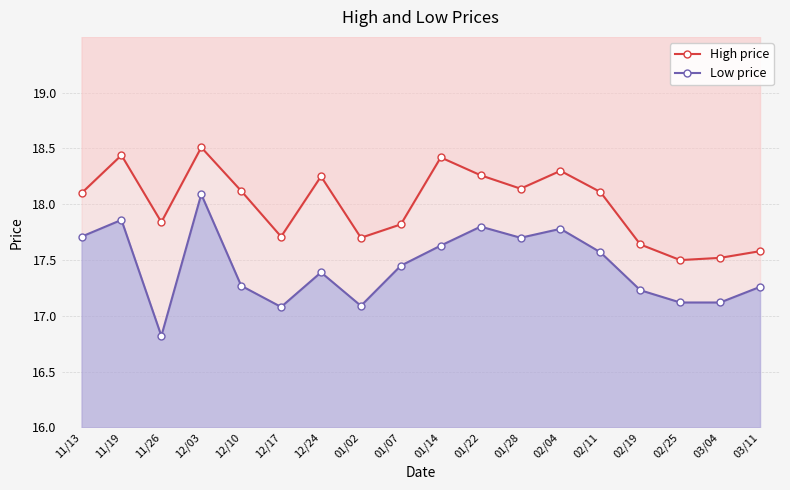

True or false: High price and Low price cross at least once.

False